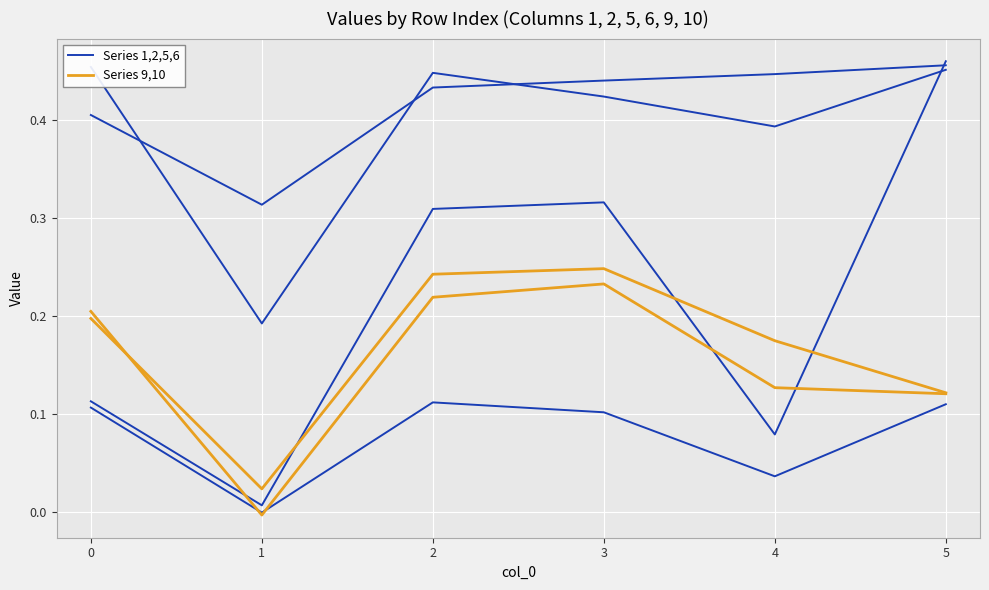

True or false: 9 has more than 0 points higher than both neighbors.

True